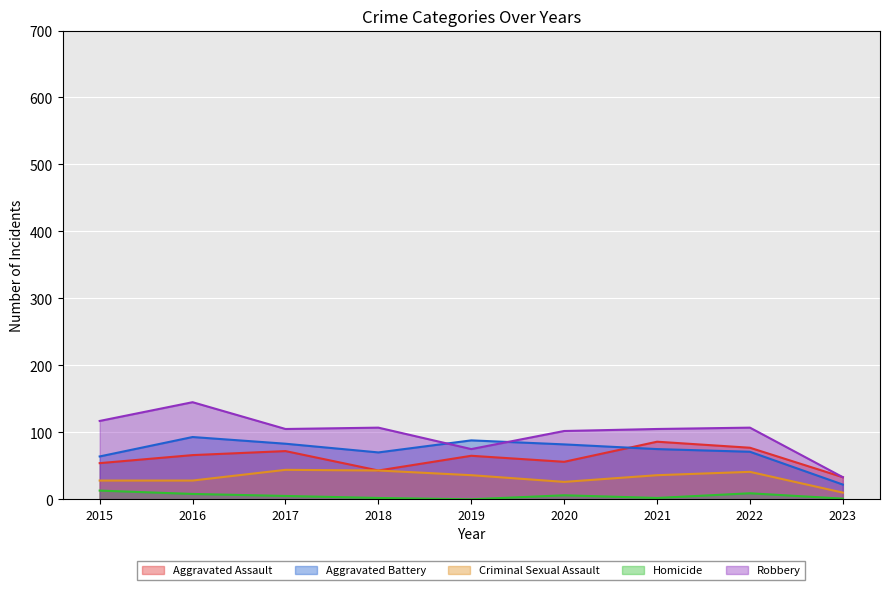

What is the highest value of the Homicide series?

13